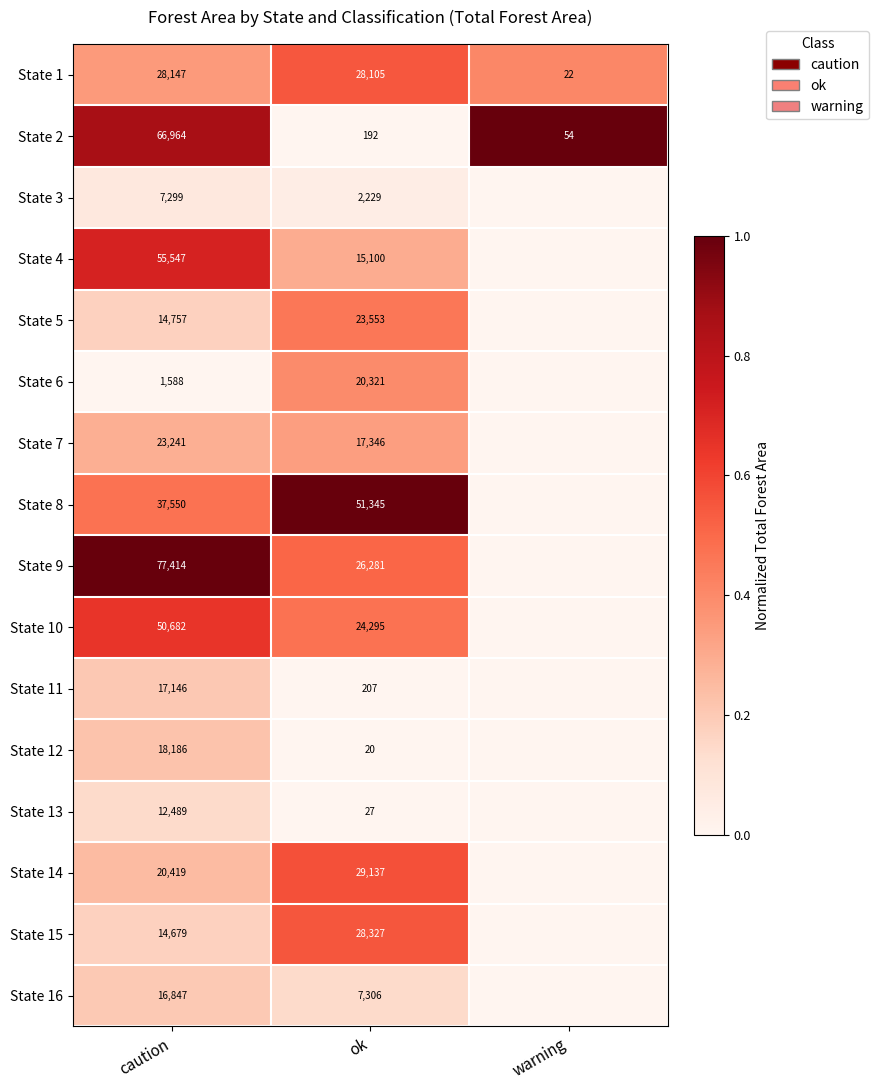

Between caution and ok, which series saw the biggest shift?

State 2